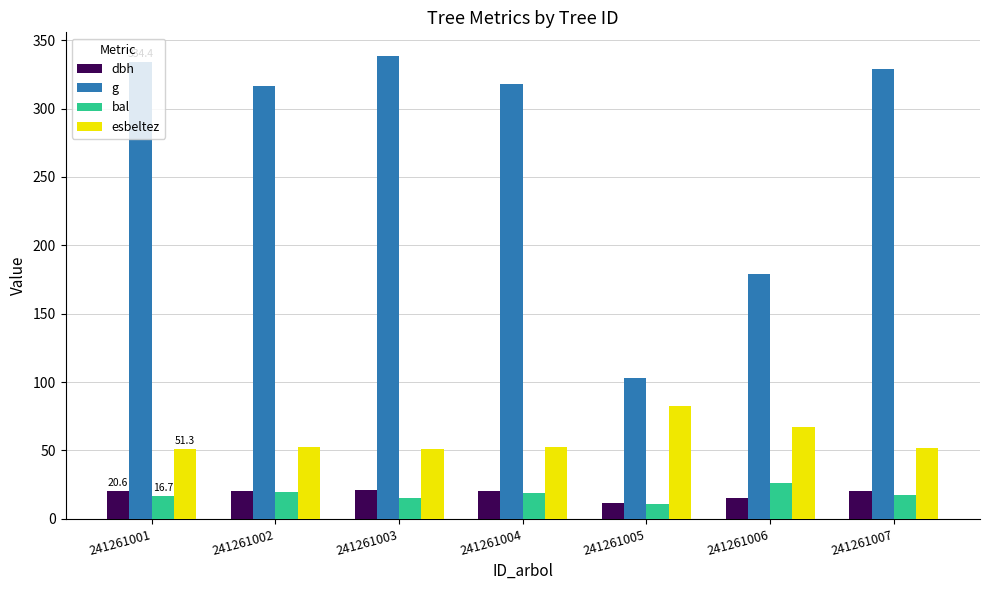

At how many categories does at least one series exceed 139?

6